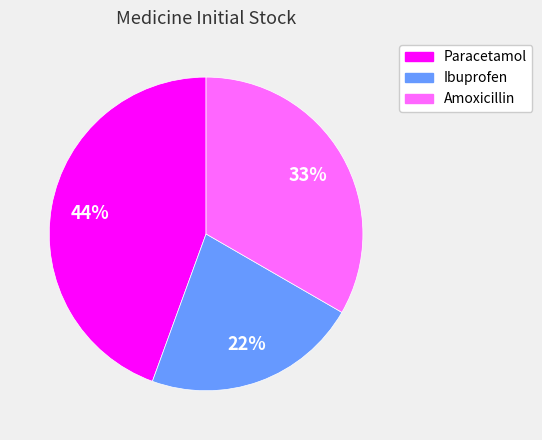

Is there any slice that represents more than half of the pie?

No